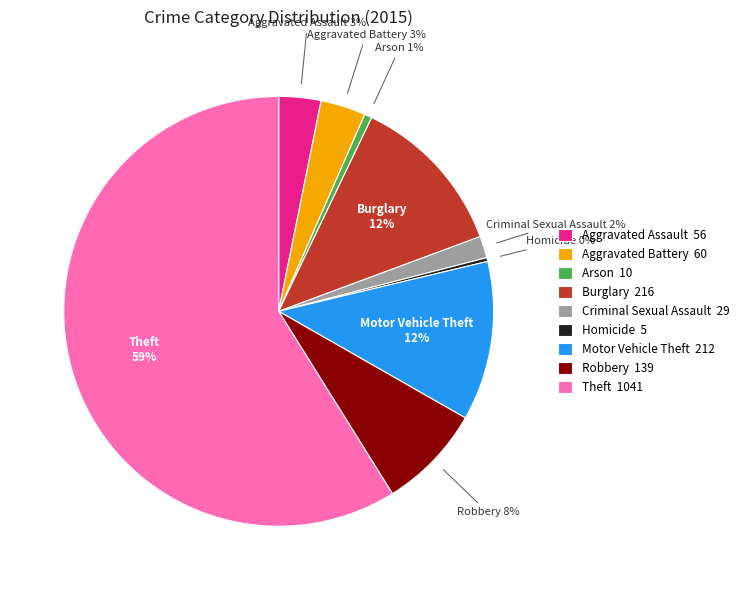

To the nearest percent, what portion does Robbery represent?

8%